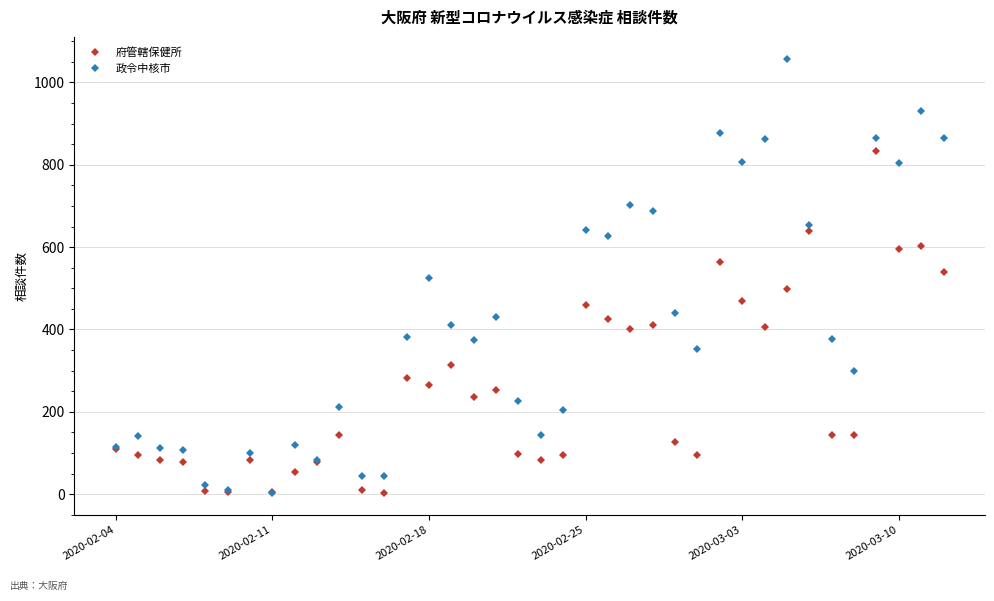

What is the greatest value displayed?

1058